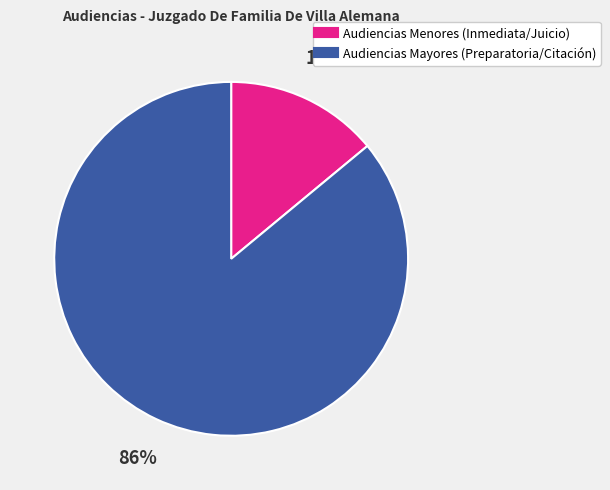

Is there any slice that represents more than half of the pie?

Yes